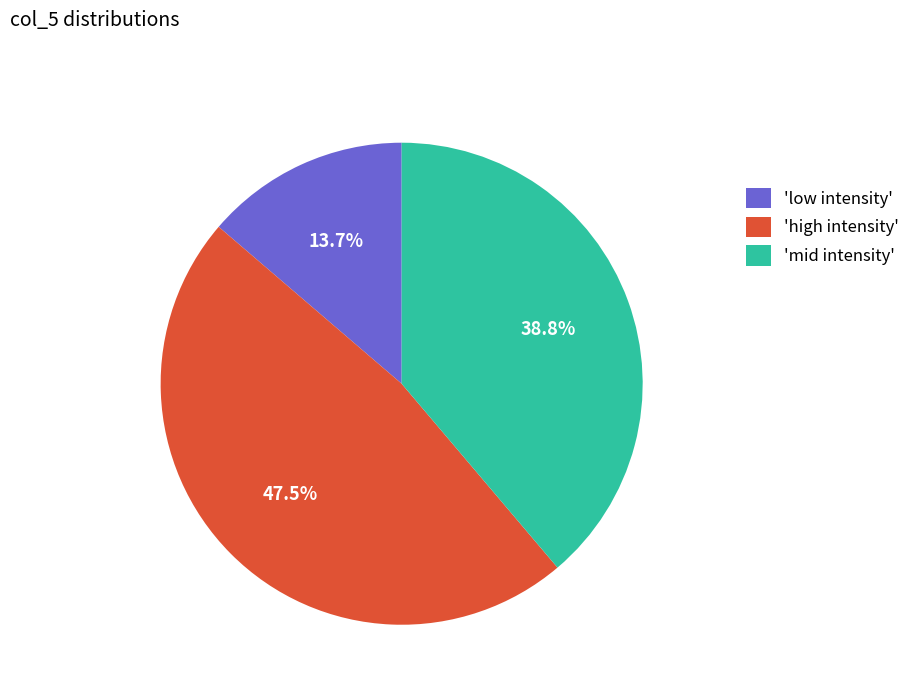

Count the number of slices in the pie.

3